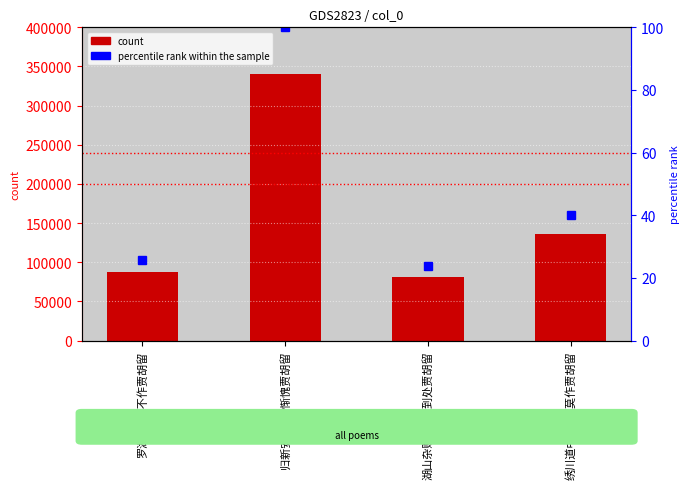

Reading left to right, extract all data points from this chart.

col_0: 87672.0	340456.0	81450.0	136073.0
percentile rank within the sample: 25.8	100.0	23.9	40.0